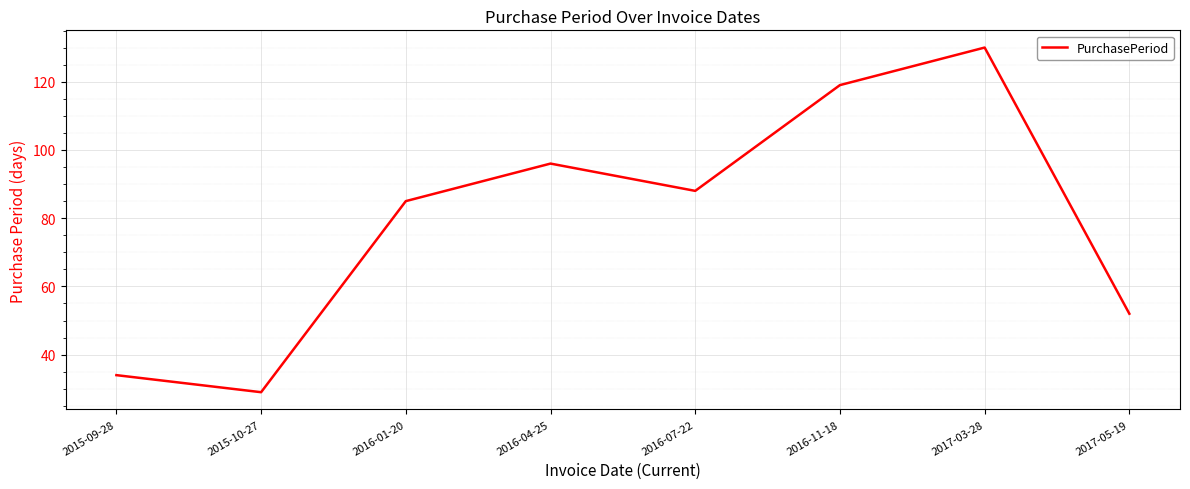

Rank the categories by value from highest to lowest.

2017-03-28, 2016-11-18, 2016-04-25, 2016-07-22, 2016-01-20, 2017-05-19, 2015-09-28, 2015-10-27